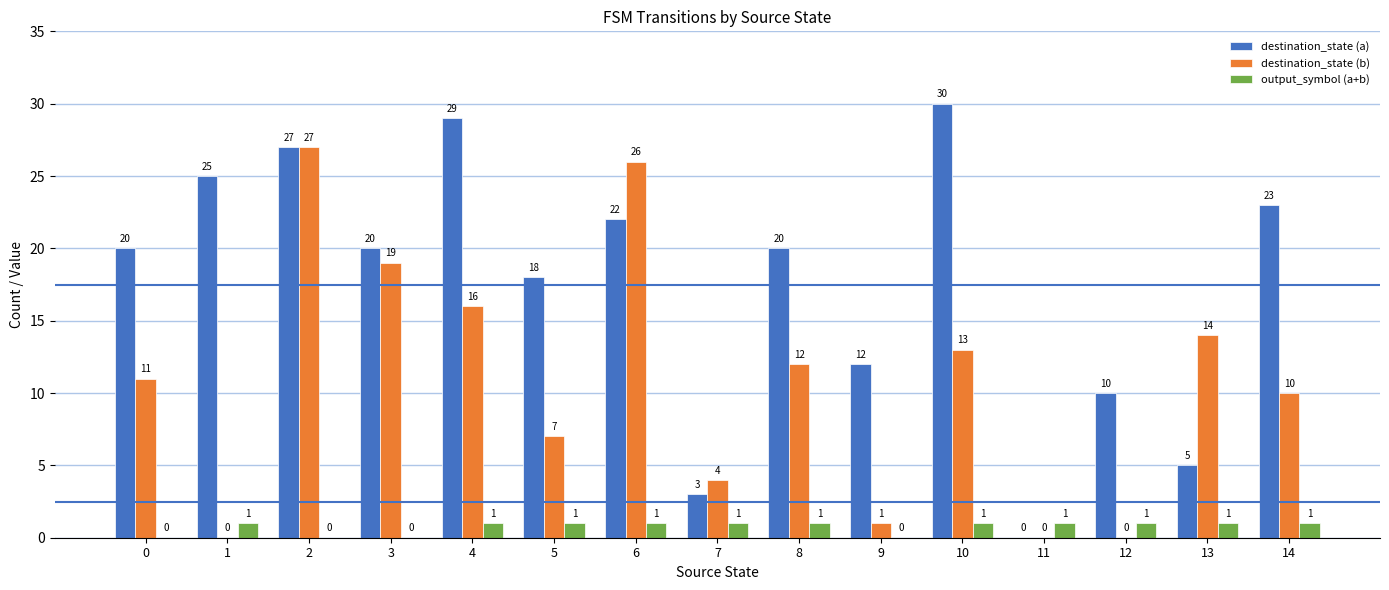

True or false: destination_state (a) has a value of 4 at 9.

False